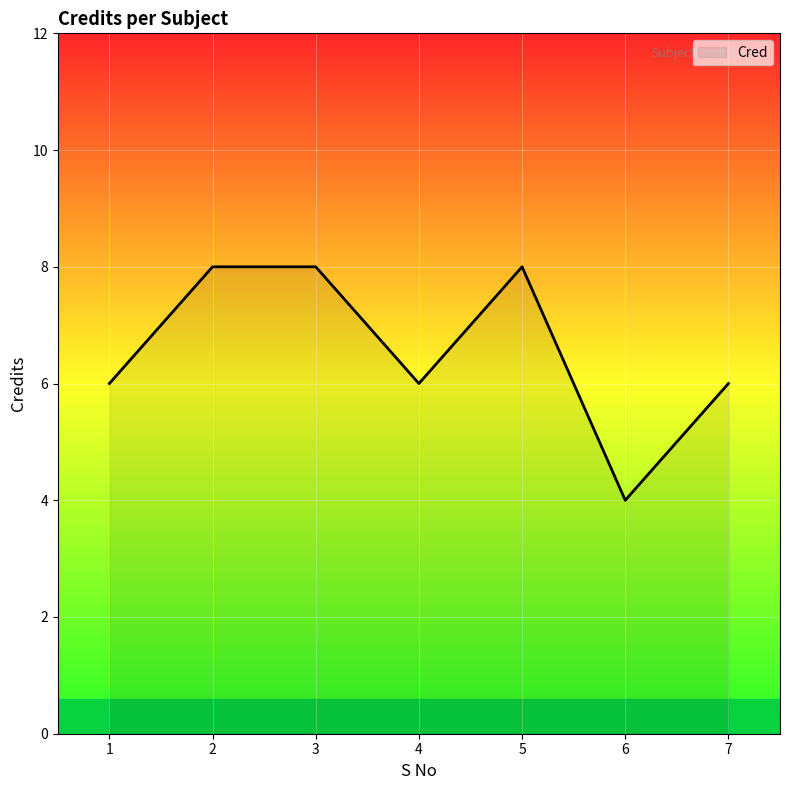

True or false: the data has more than 2 interior local peaks.

False